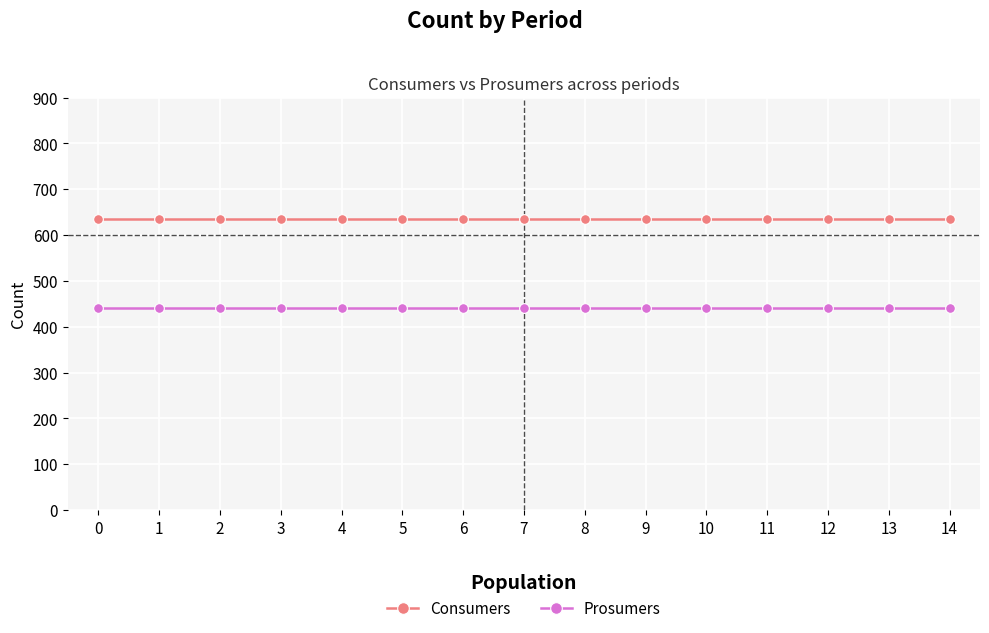

Is it true that Consumers equals 635 at 9?

True